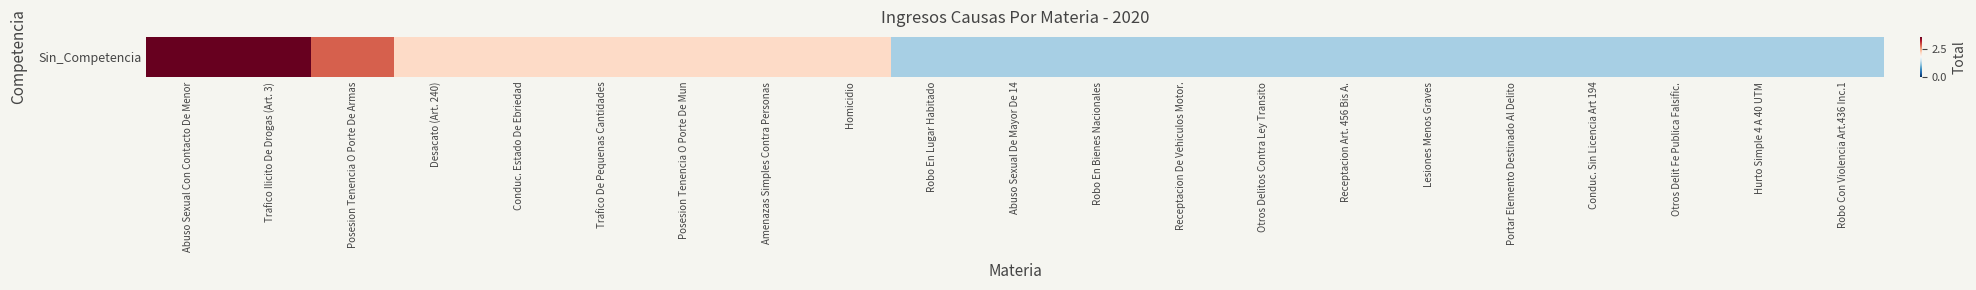

True or false: the data shows 1 at Receptacion De Vehiculos Motor..

True